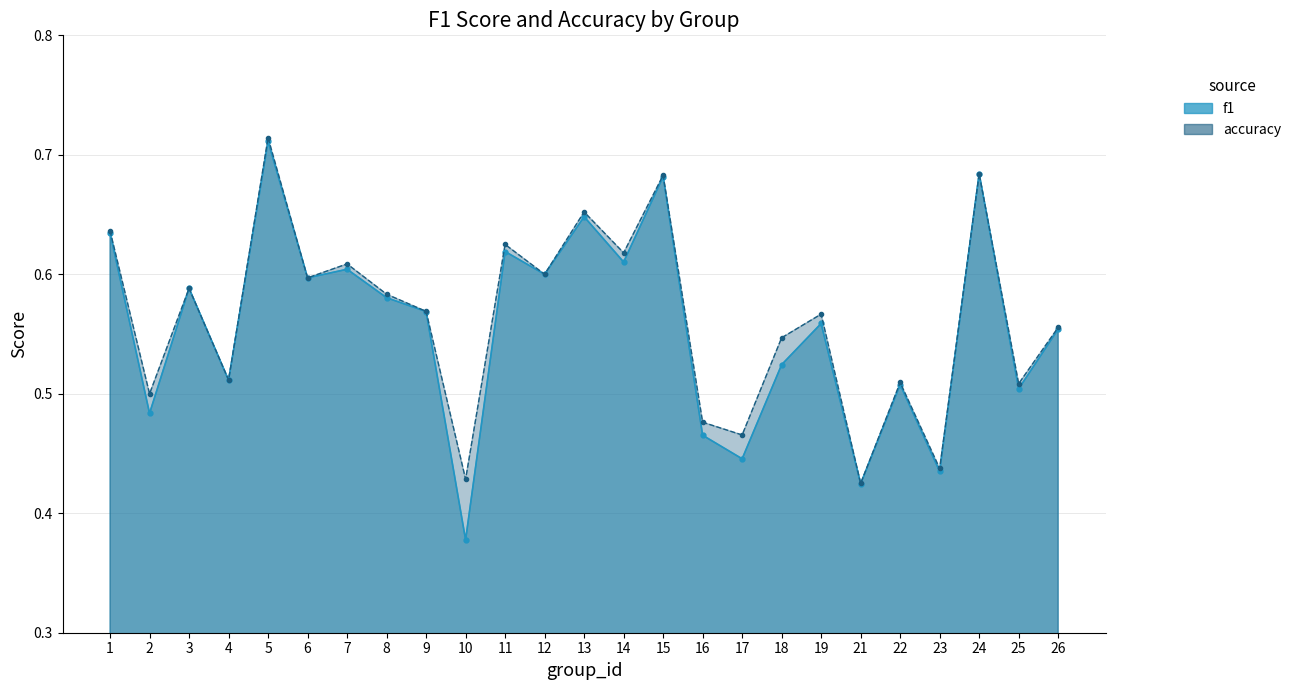

True or false: f1 has more than 2 points higher than both neighbors.

True